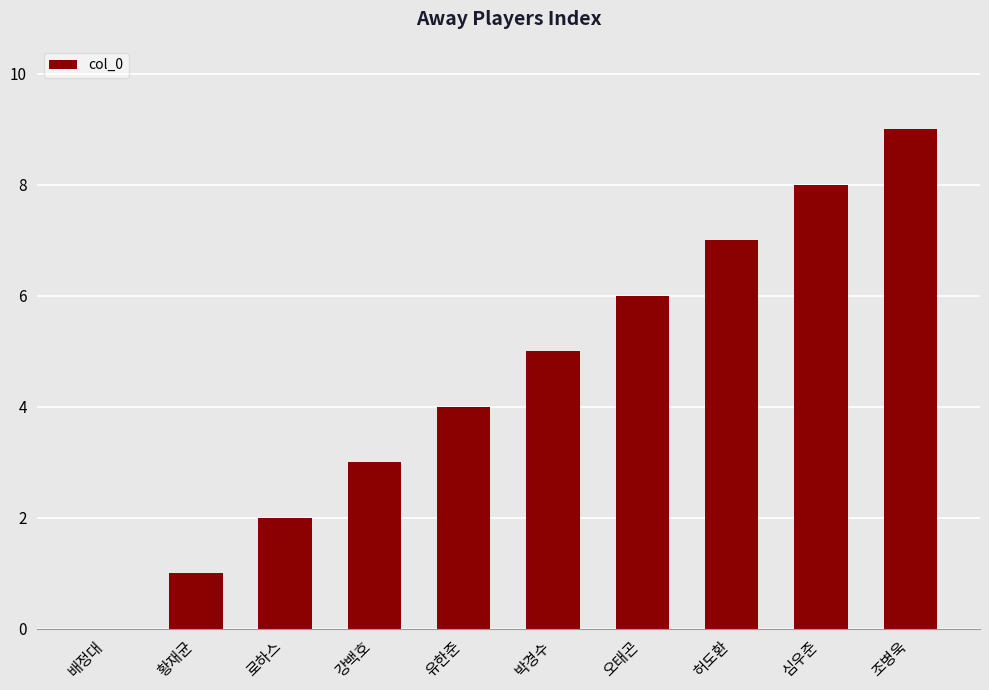

What is the sum of all values?

45